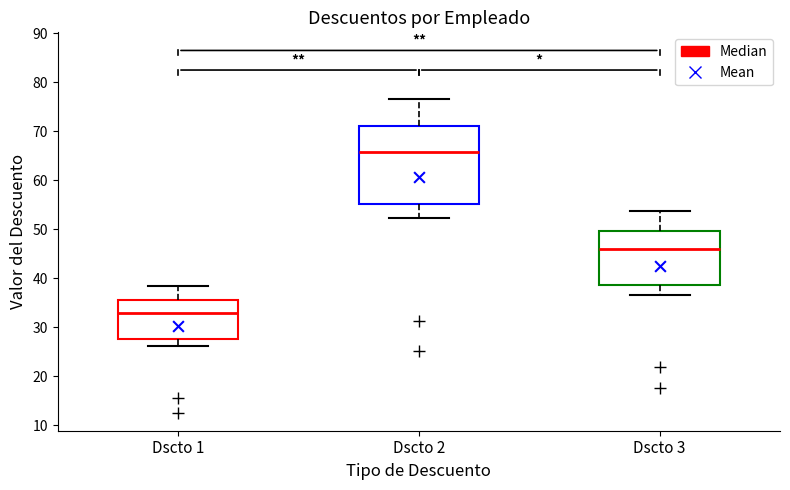

Which box is the tallest, from its lower edge to its upper edge?

Dscto 2